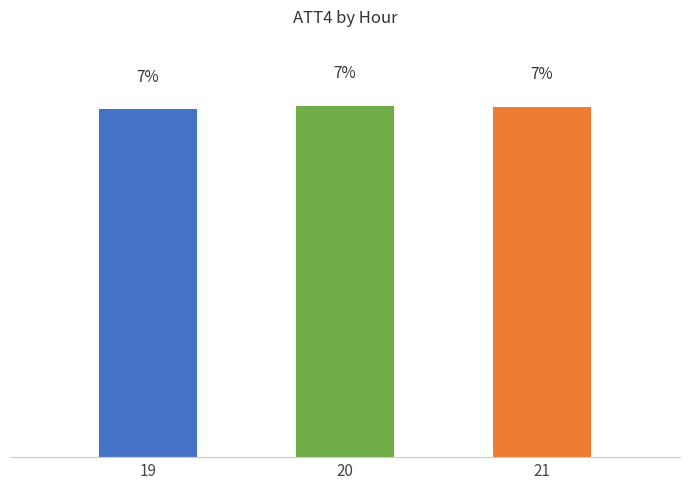

List the labels in order of value, smallest first.

19, 21, 20